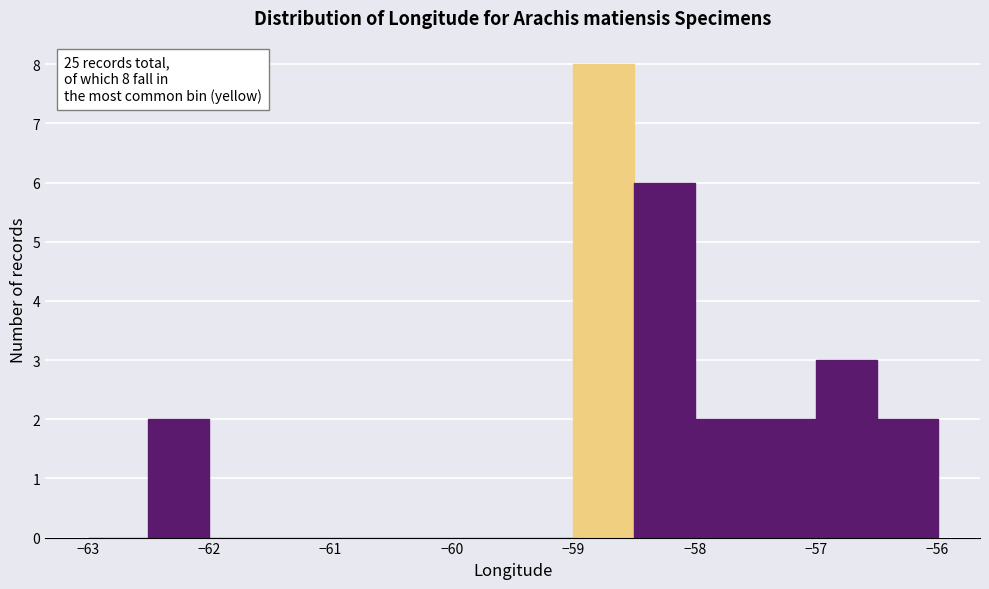

Which range on the x-axis has the tallest bar?

-59.0 to -58.5